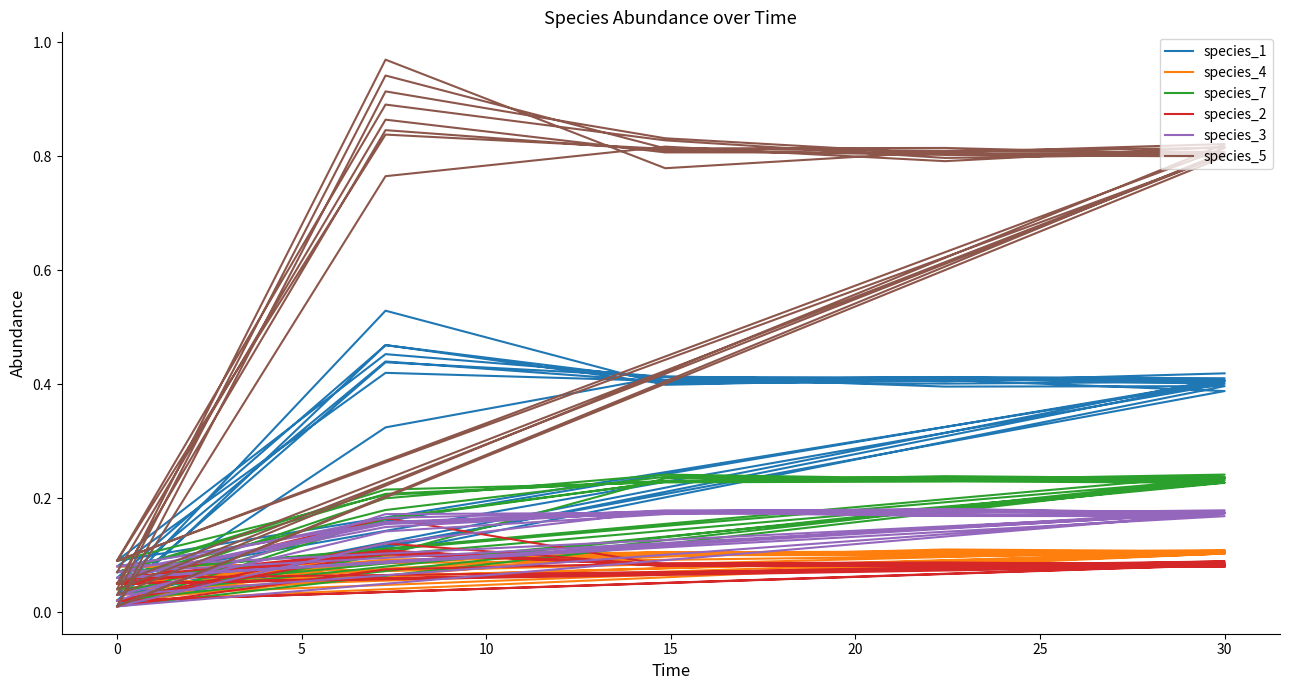

True or false: species_5 and species_7 intersect in this chart.

True